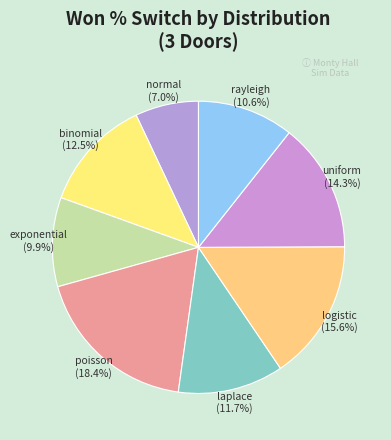

Does rayleigh account for over 50% of the chart?

No